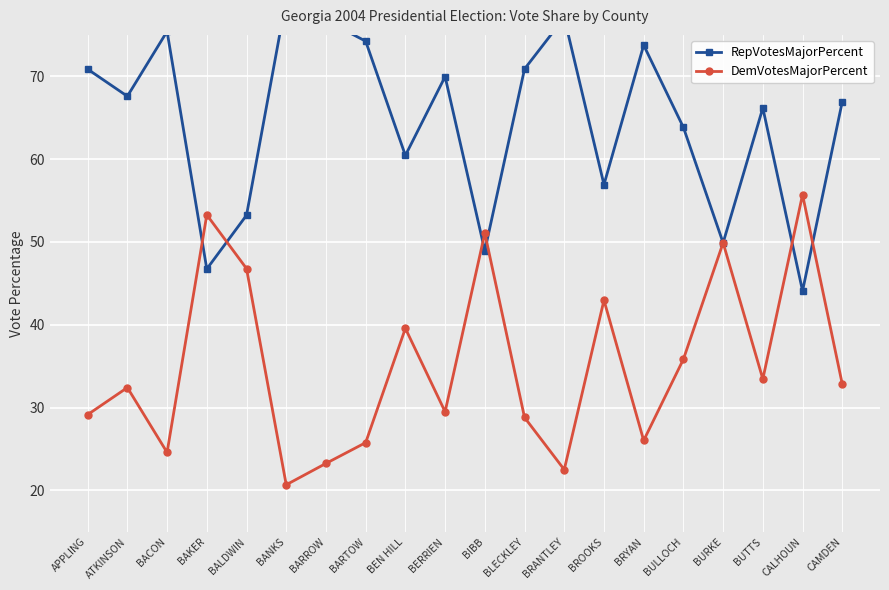

What is the greatest value displayed?

79.3